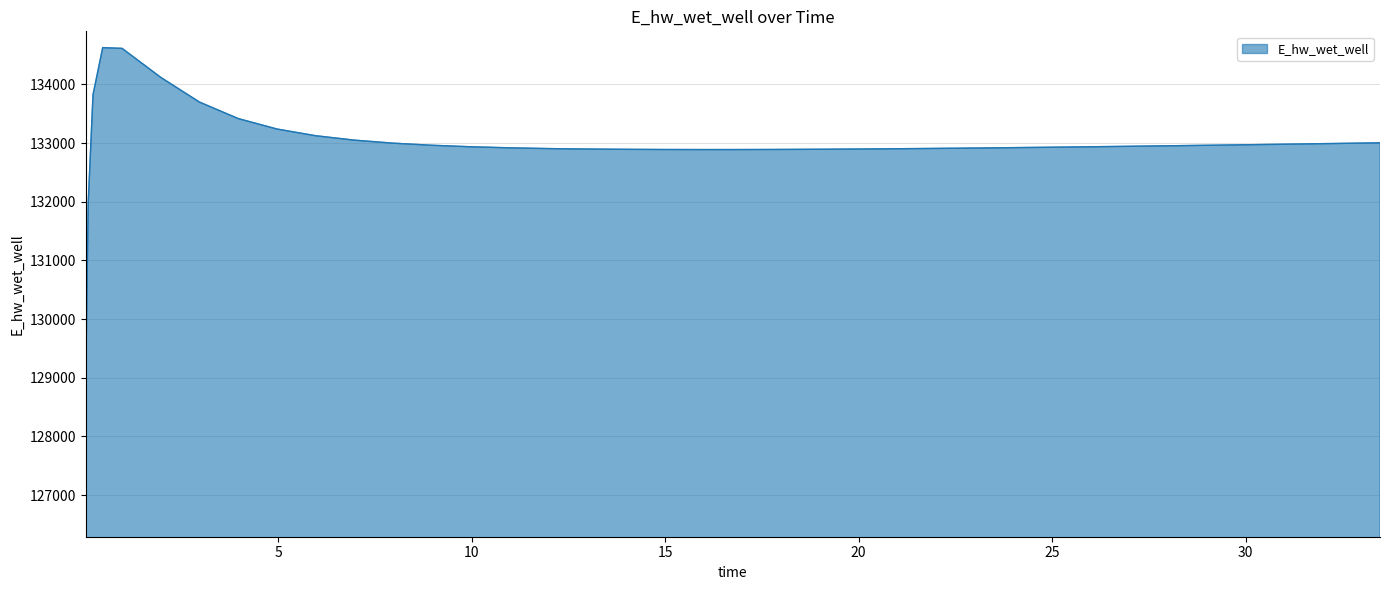

What is the difference between the maximum and minimum values?

5557.7